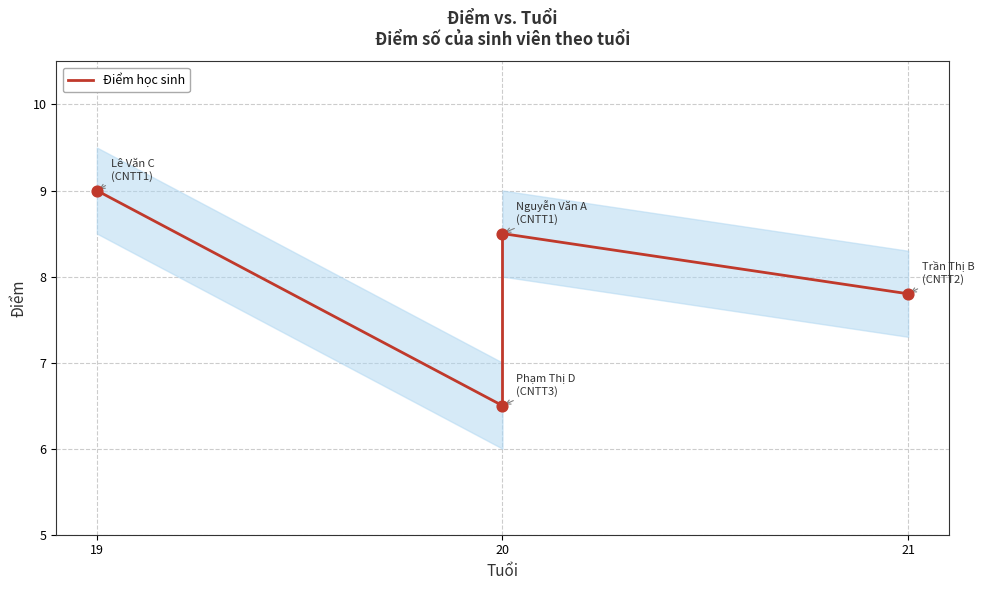

What is the change in value from 20 to 21?

+1.3